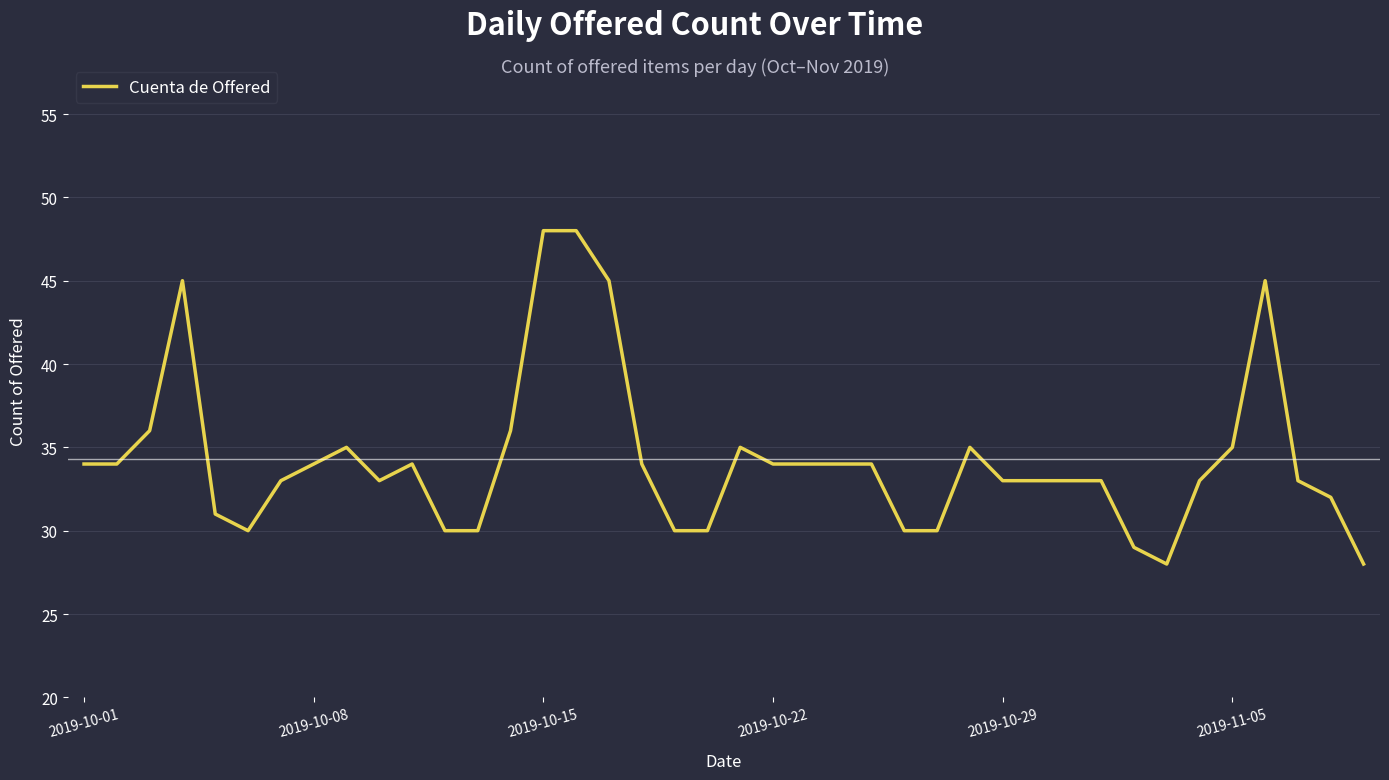

What is the difference between the maximum and minimum values?

20